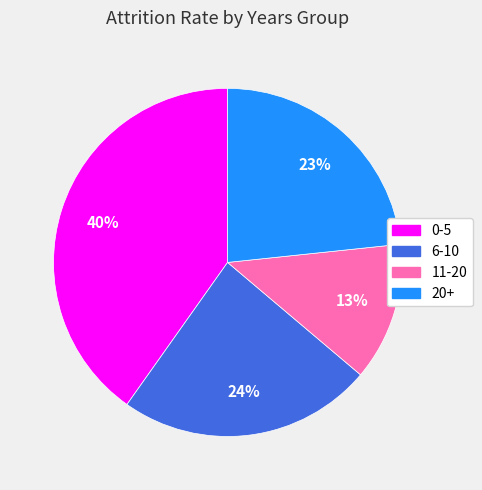

Which slice is the largest?

0-5